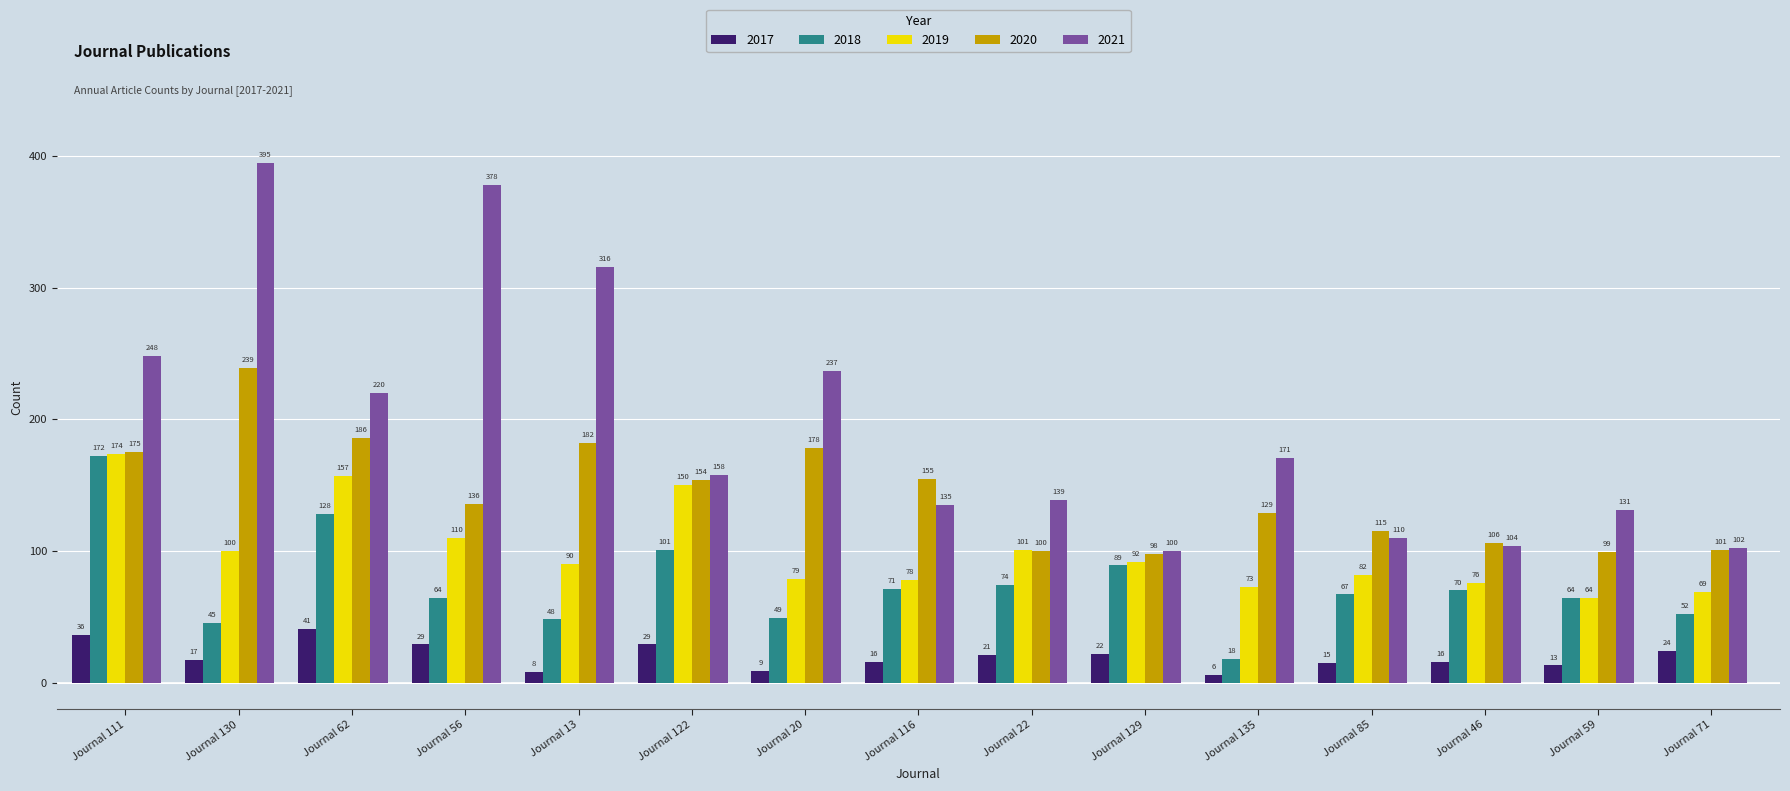

Which category has the highest value in the 2018 series?

Journal 111